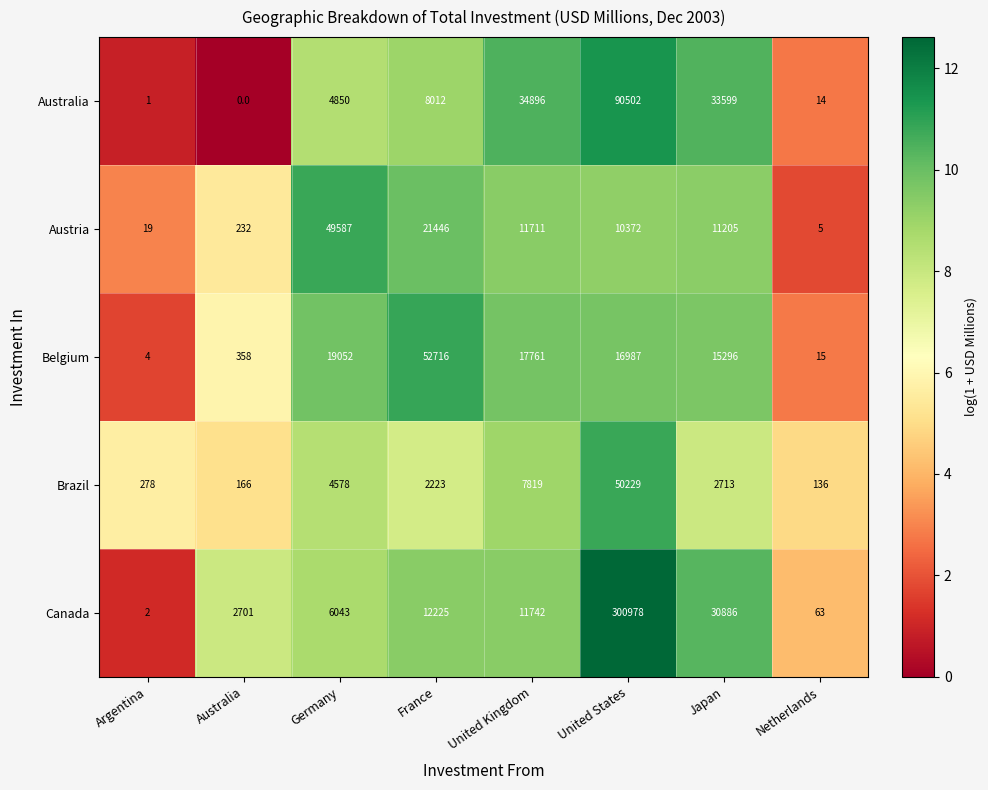

What is the total value across all series at United States?

469068